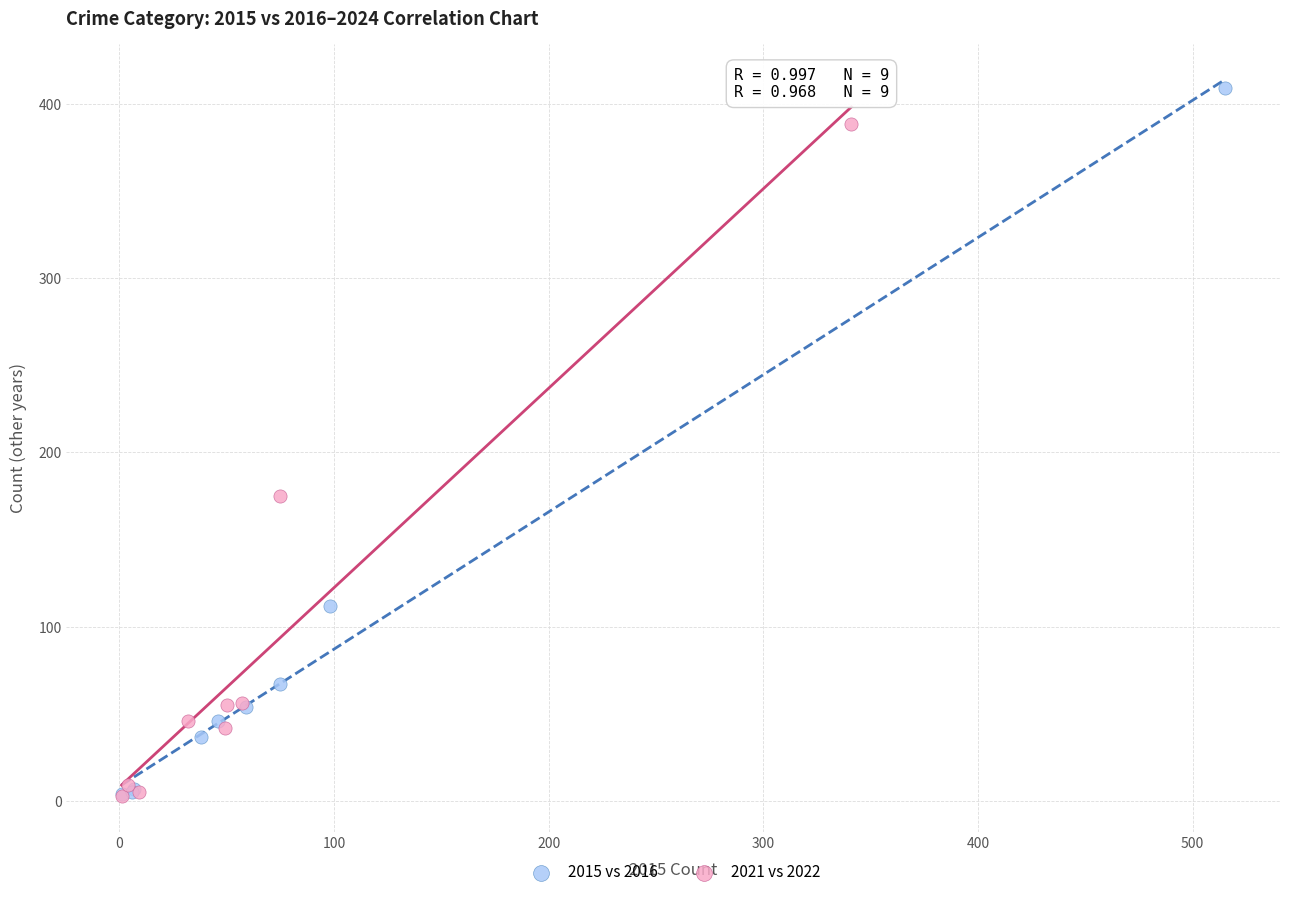

Which series contains the highest Y value?

2015 vs 2016